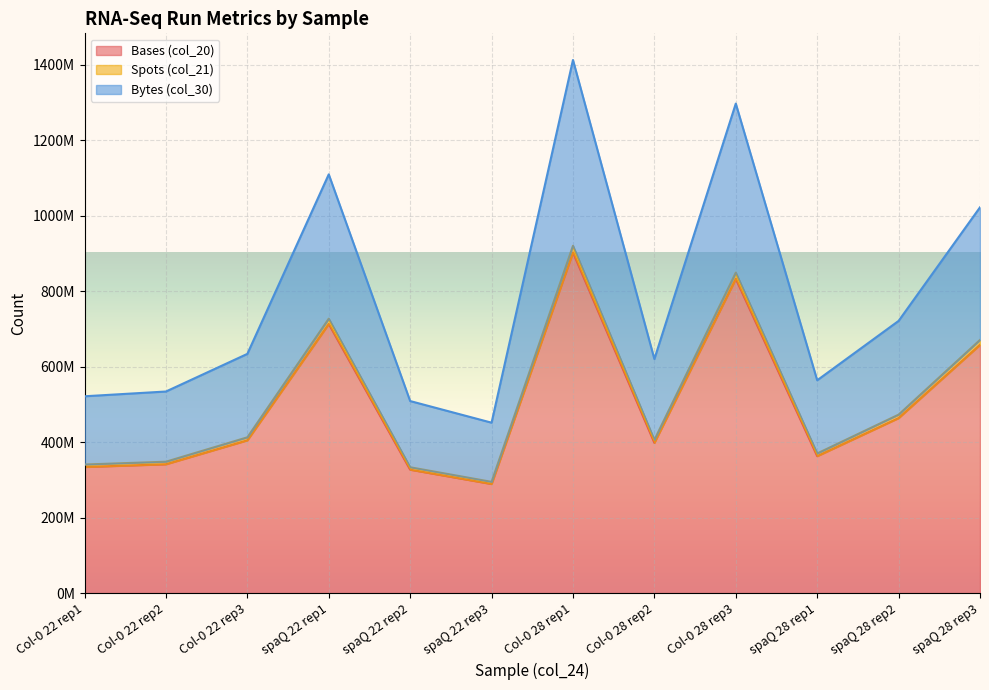

How many lines are shown in the chart?

3